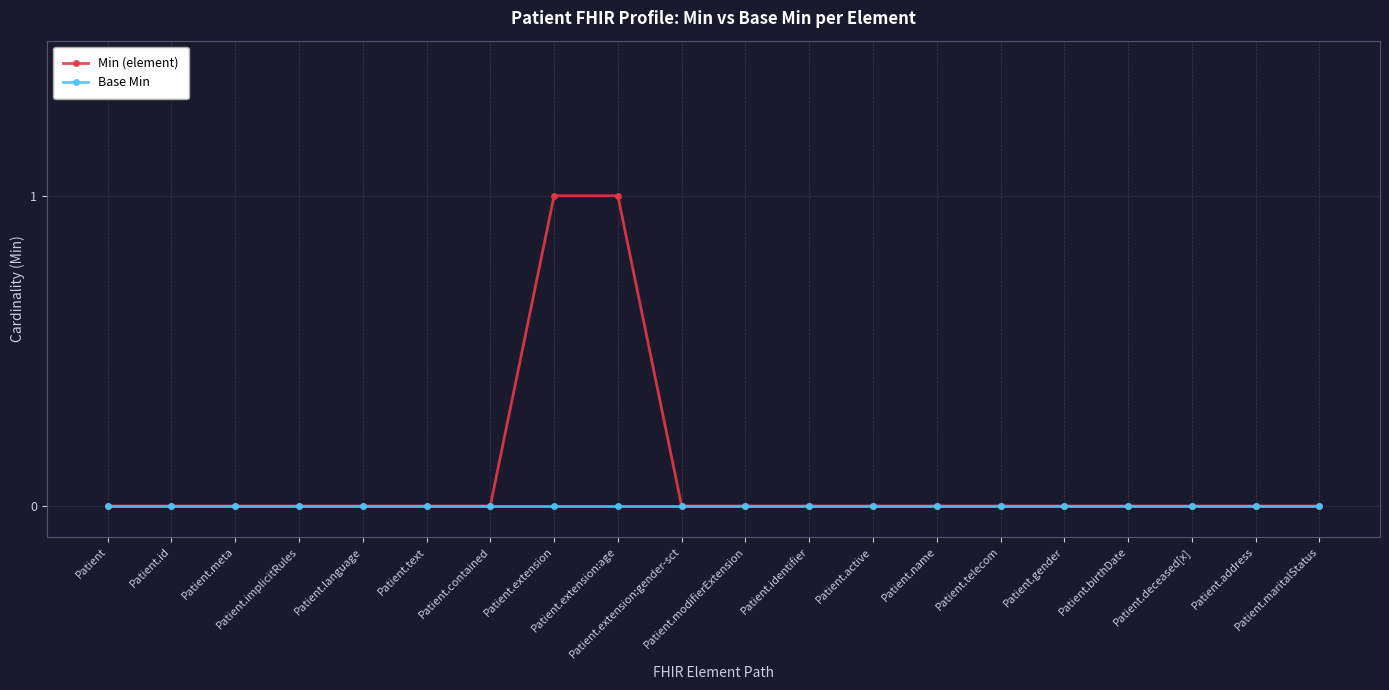

Which series has the largest range (max minus min)?

Min (element)